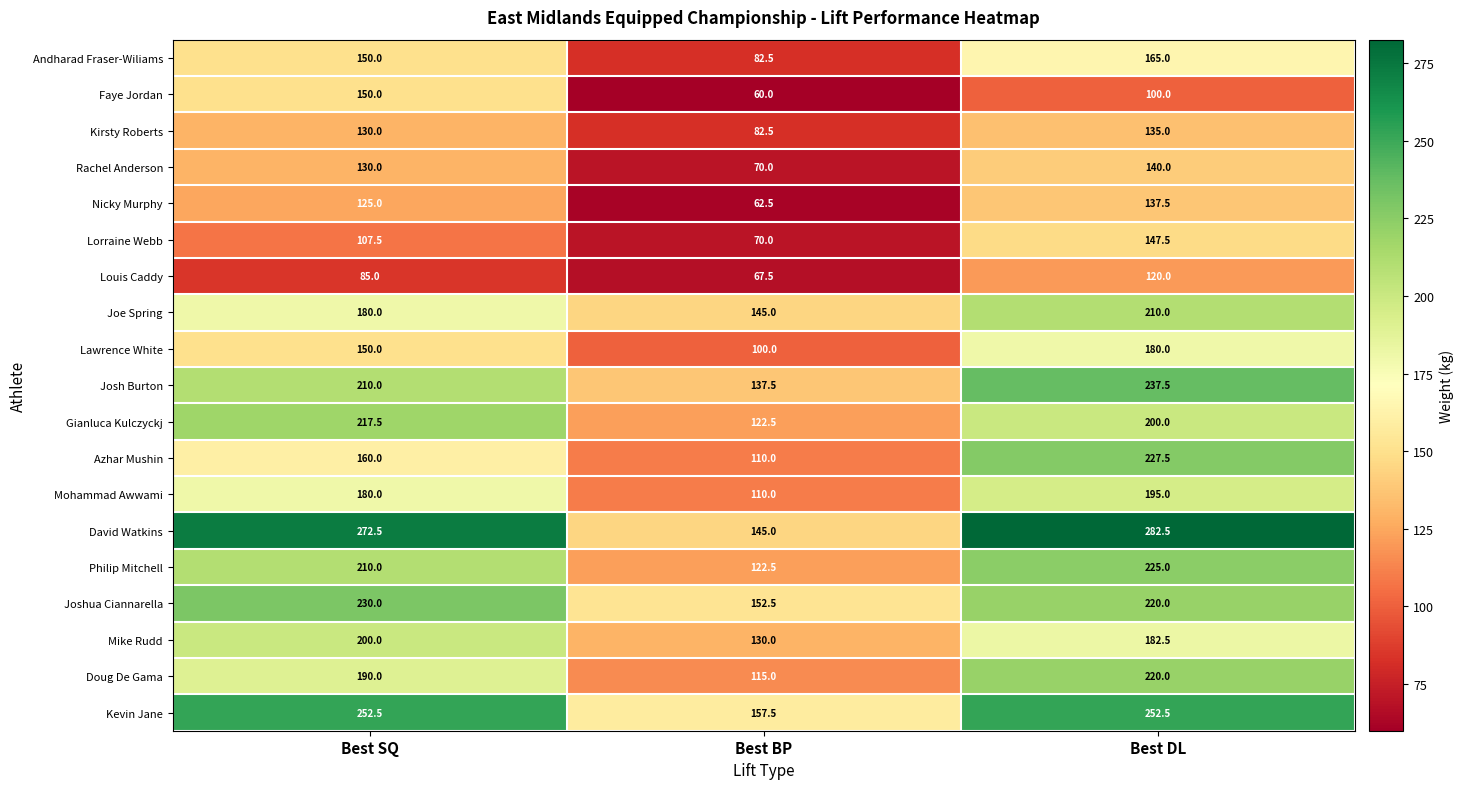

The Mike Rudd series shows 130.0 at Best BP. True or false?

True